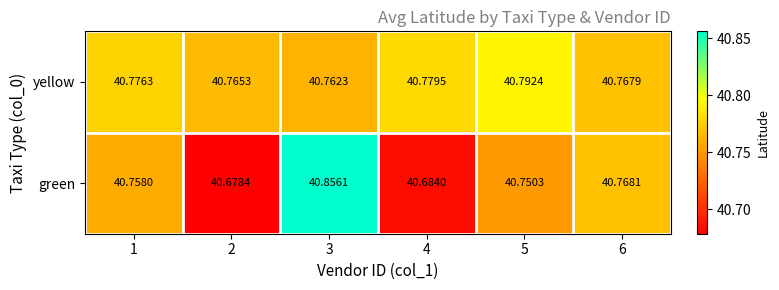

Which series has the largest total across all categories?

yellow